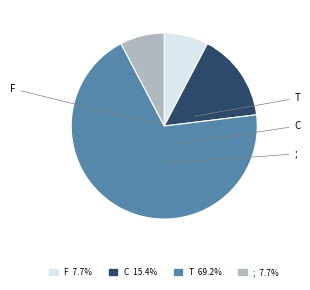

Is the sum of T 69.2% and F 7.7% greater than half?

Yes